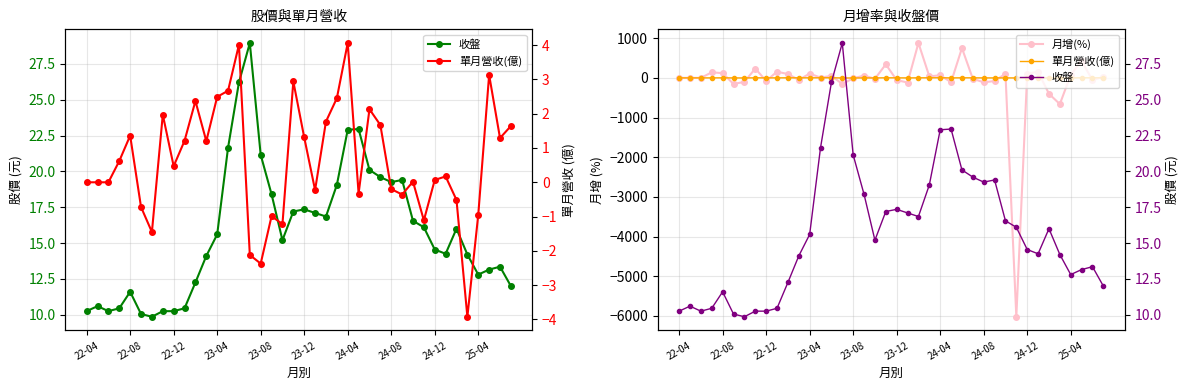

What is the sum of all 收盤 values?

632.2